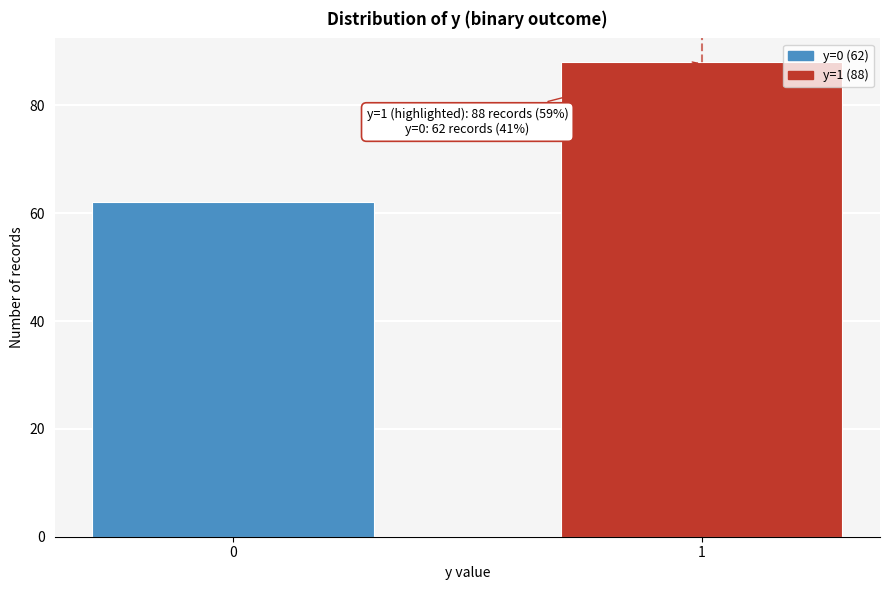

Reading left to right, extract all data points from this chart.

62	88